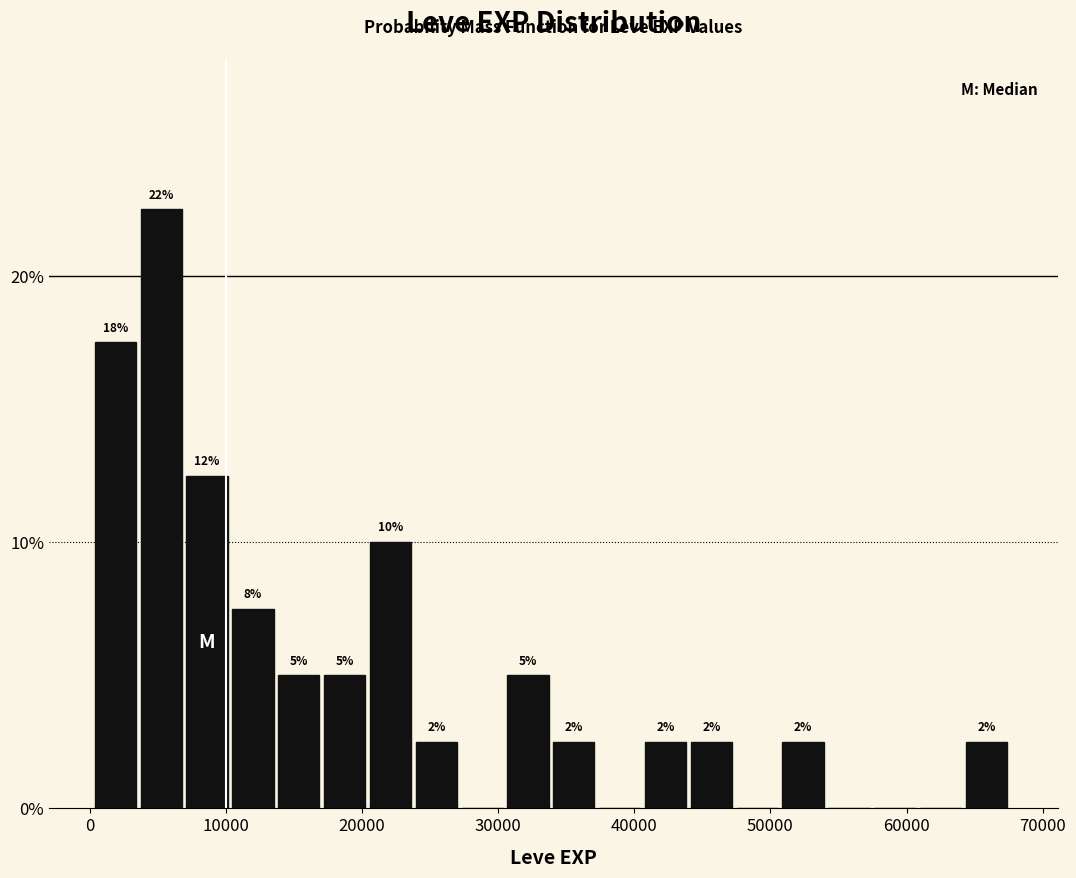

Around what value on the x-axis is the tallest bar? Give the approximate position of its centre, as read against the axis.

5000